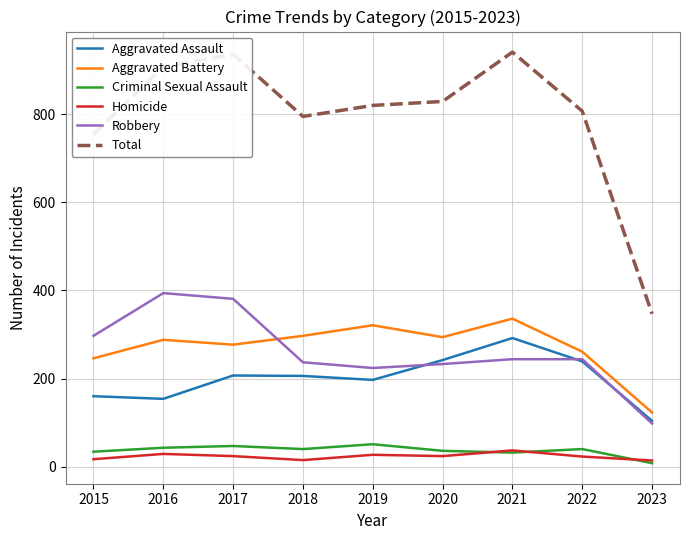

At which label is Total closest to 644?

2015